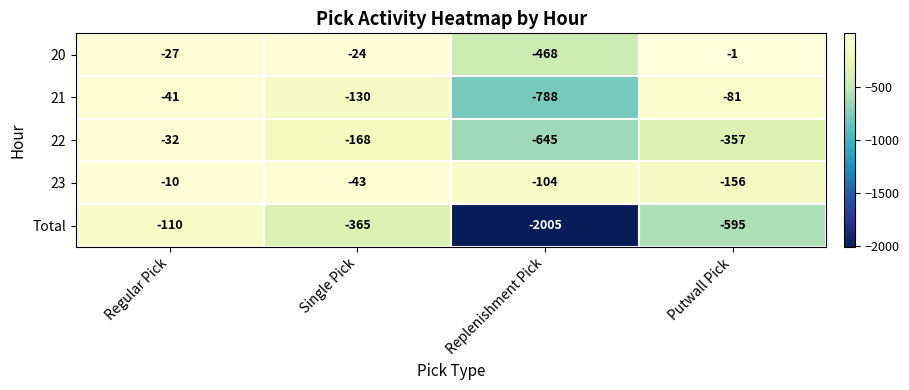

The value of Total at Regular Pick is -110. True or false?

True